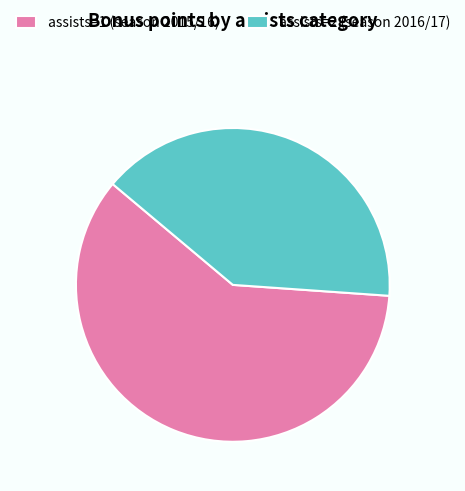

Is there any slice that represents more than half of the pie?

Yes